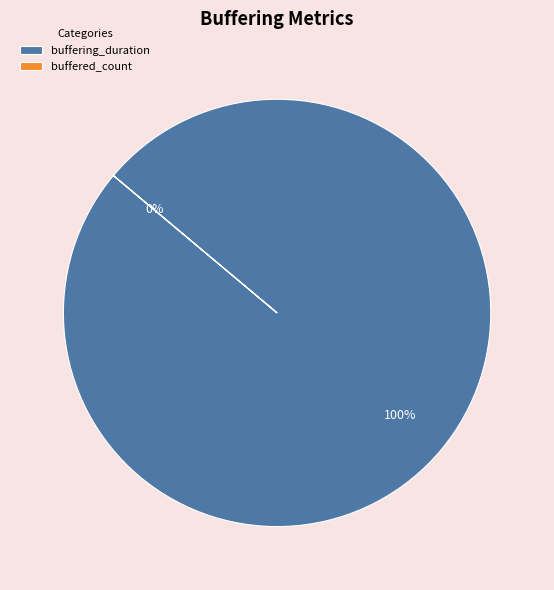

Between buffered_count and buffering_duration, which is larger?

buffering_duration